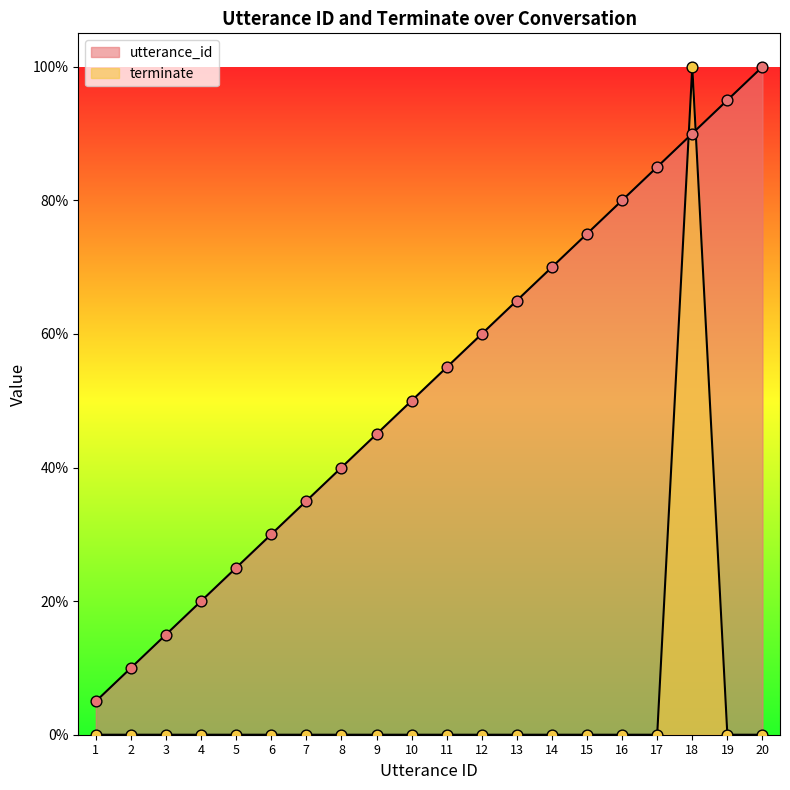

What are all the series names shown in the legend?

utterance_id, terminate